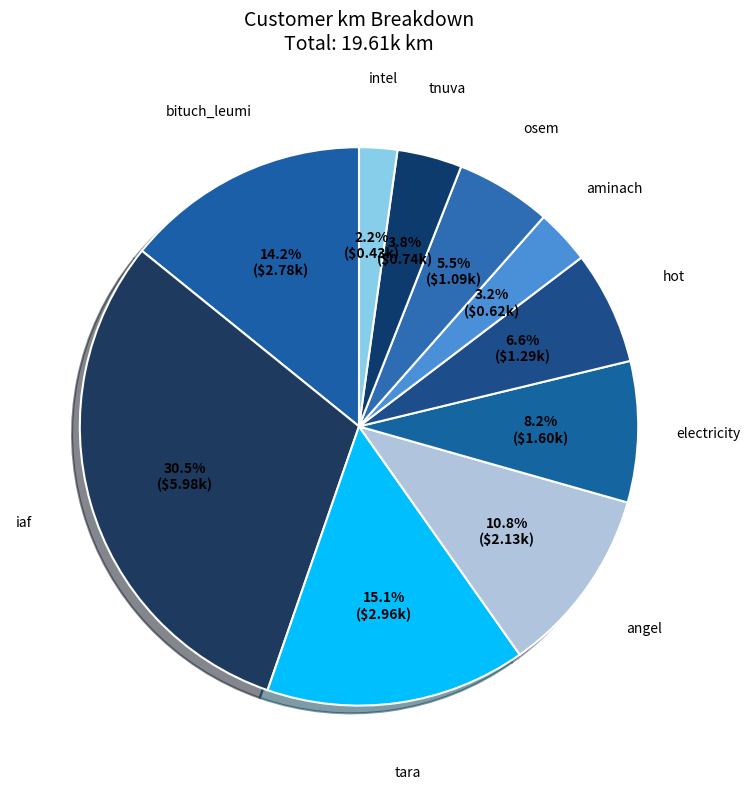

Which slice is the largest?

iaf